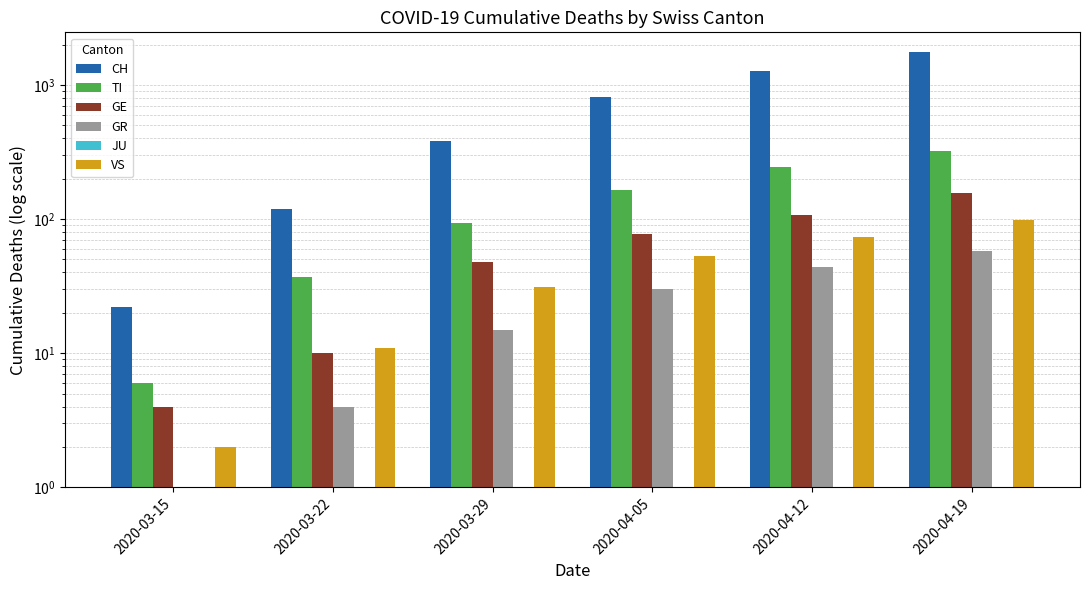

List the series in order of their peak value, lowest first.

JU, GR, VS, GE, TI, CH